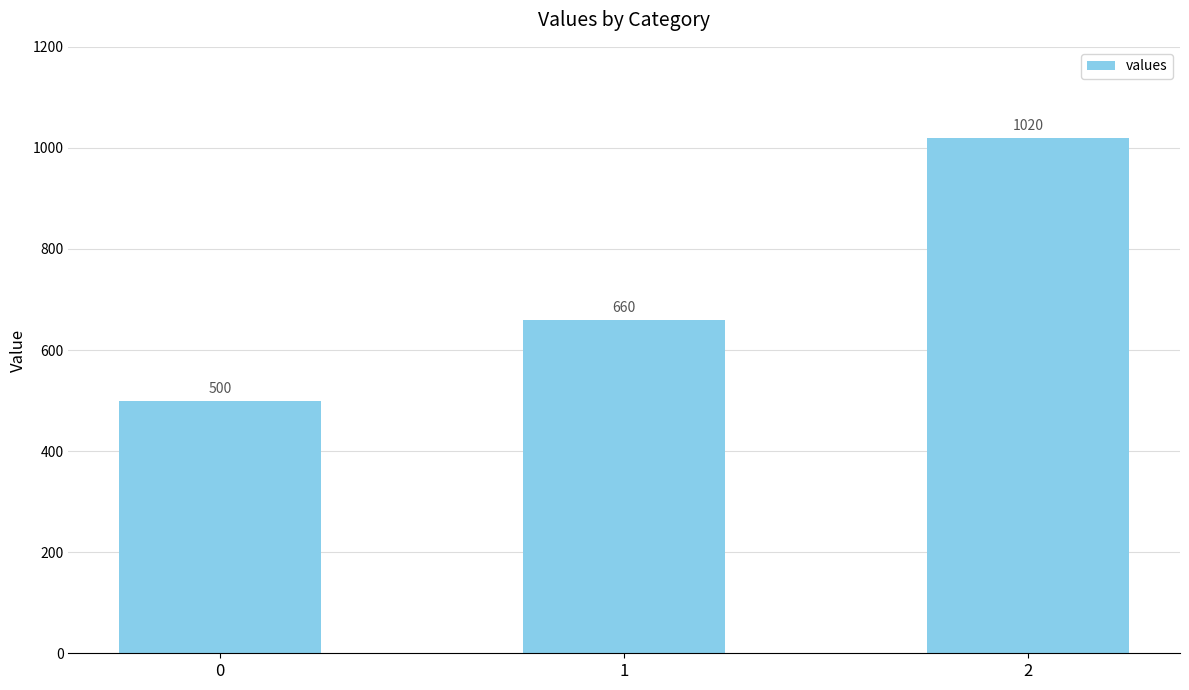

Between 1 and 2, which is larger?

2